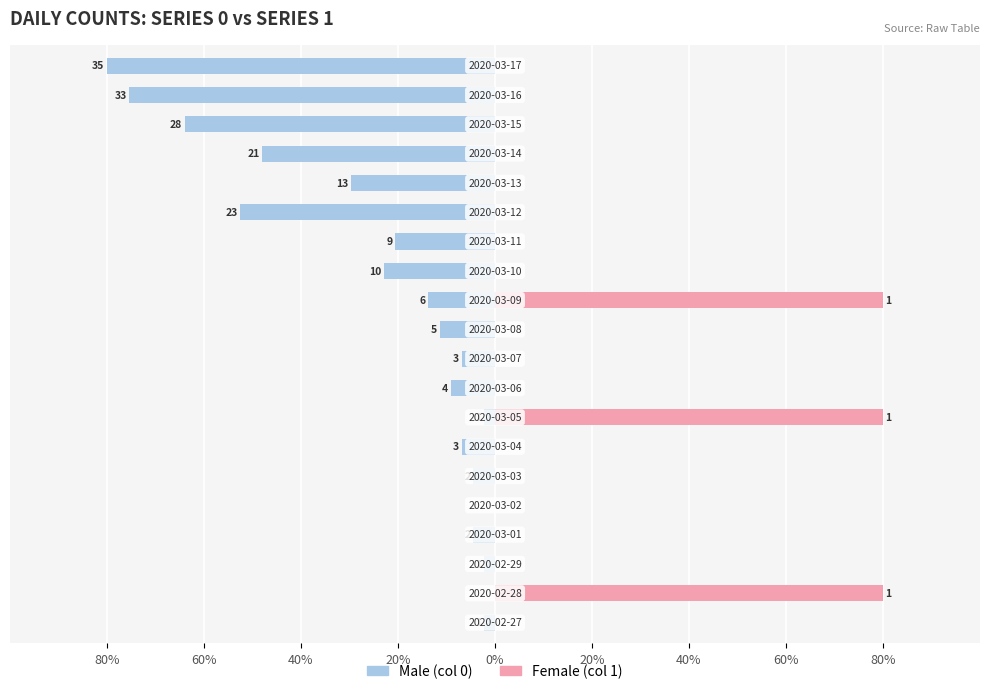

True or false: Female has a value of 0.0 at 0%.

True